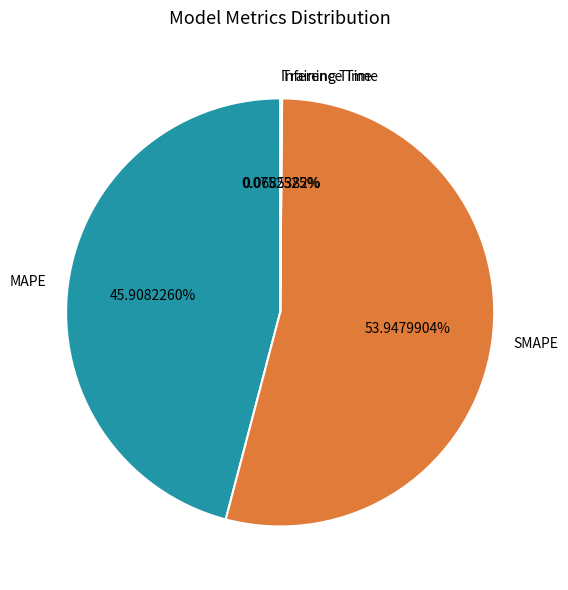

To the nearest percent, what is the combined percentage of MAPE and SMAPE?

100%